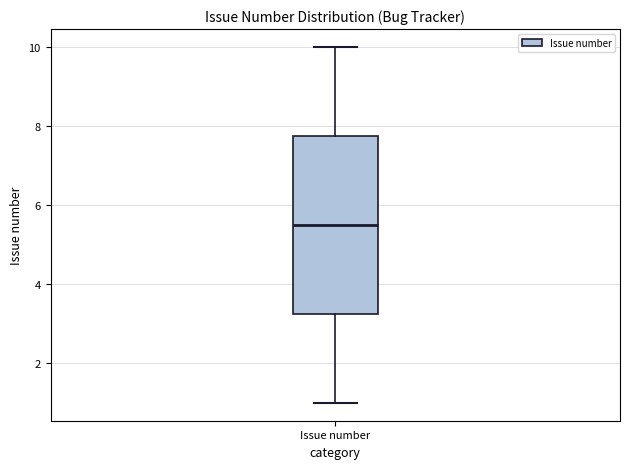

Where does the median line of the box for Issue number sit on the y-axis? The values are not printed on the chart, so give them approximately, as read against the axis.

5.6